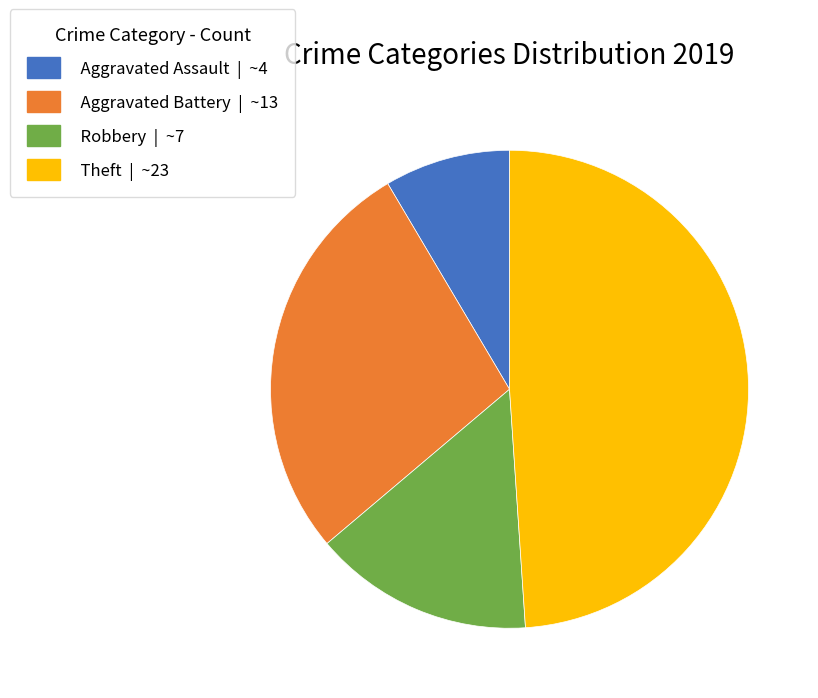

Count the number of slices in the pie.

4